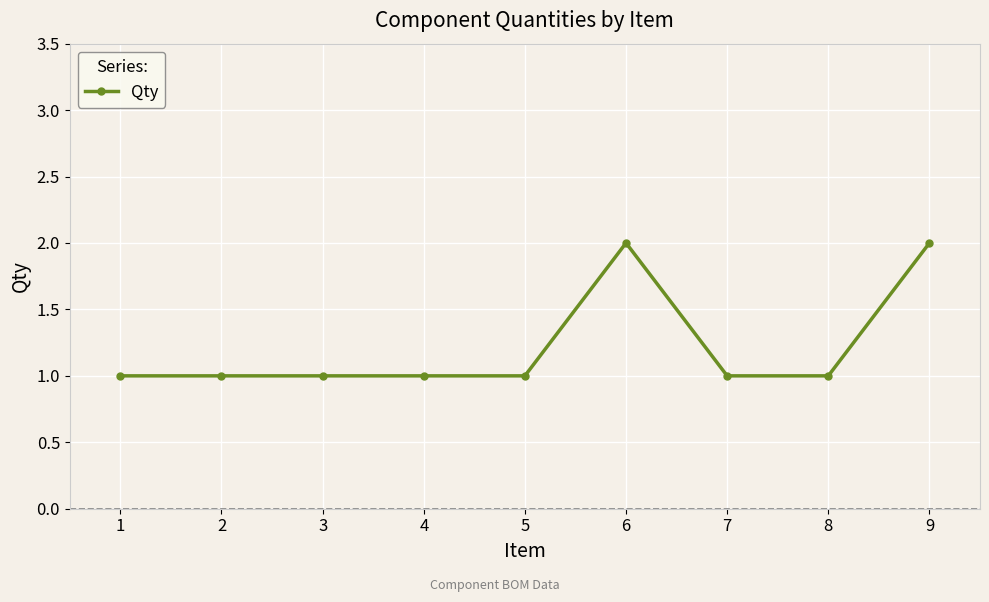

Is it true that the value at 8 is 1?

True